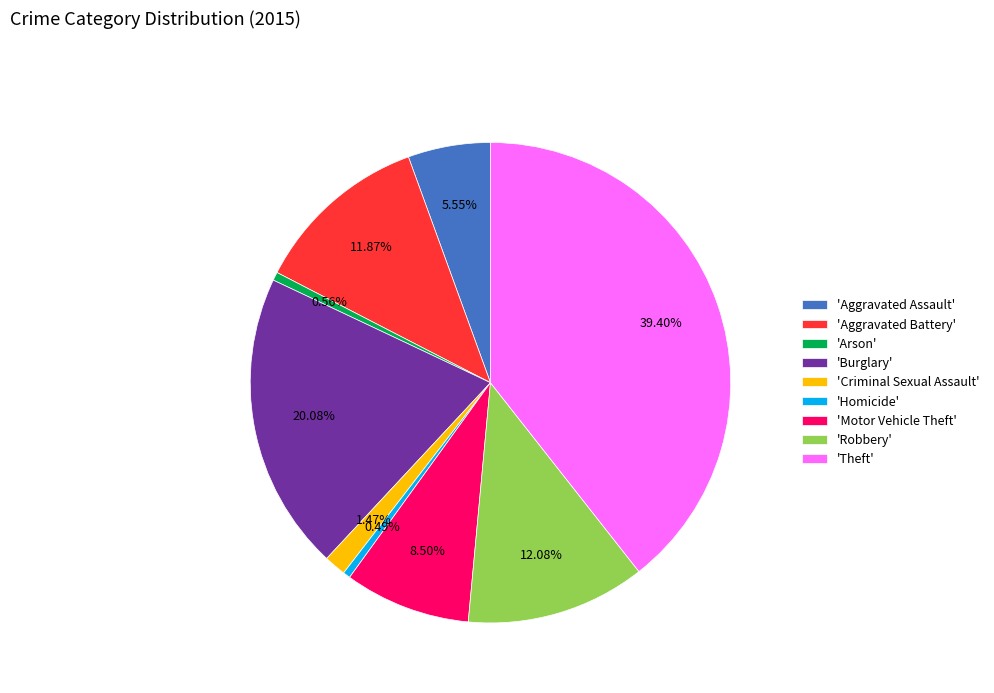

Which has a higher value, 'Arson' or 'Criminal Sexual Assault'?

'Criminal Sexual Assault'